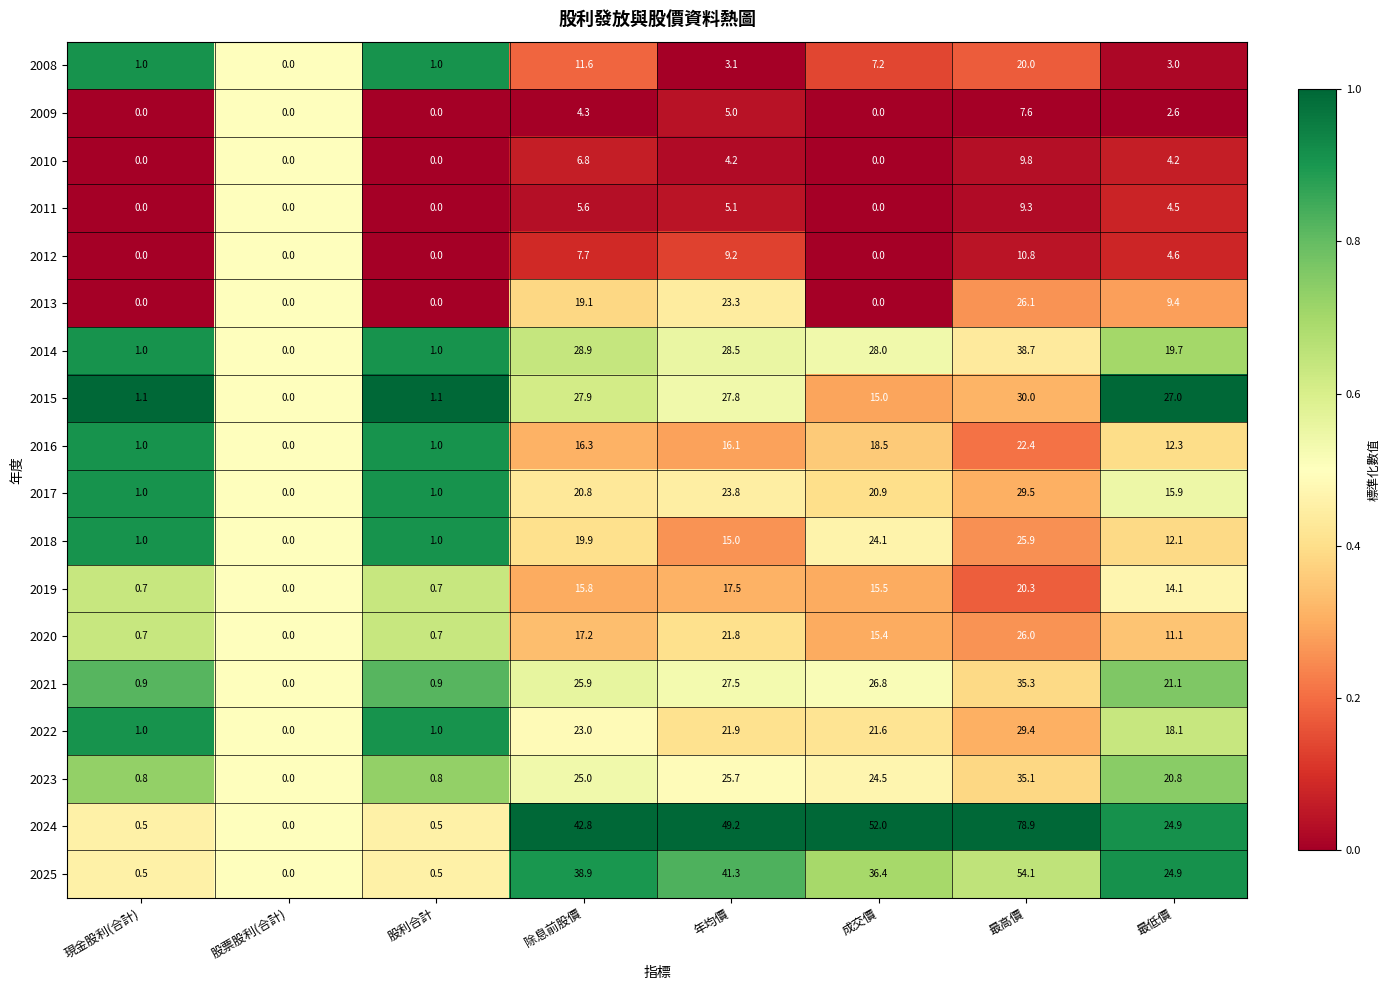

At which label does 2022 first exceed 21?

除息前股價